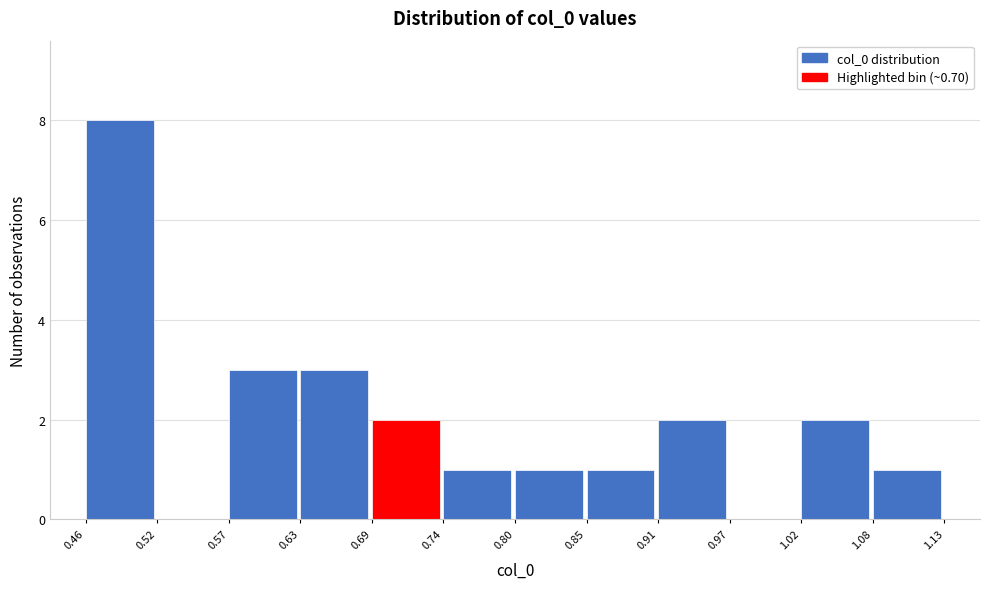

Reading left to right, list every bar in this chart as the range it spans on the x-axis followed by its height. The values are not printed on the chart, so give them approximately, as read against the axis.

0.46 to 0.52: 8
0.52 to 0.57: 0
0.57 to 0.63: 3
0.63 to 0.69: 3
0.69 to 0.74: 2
0.74 to 0.80: 1
0.80 to 0.85: 1
0.85 to 0.91: 1
0.91 to 0.97: 2
0.97 to 1.02: 0
1.02 to 1.08: 2
1.08 to 1.13: 1